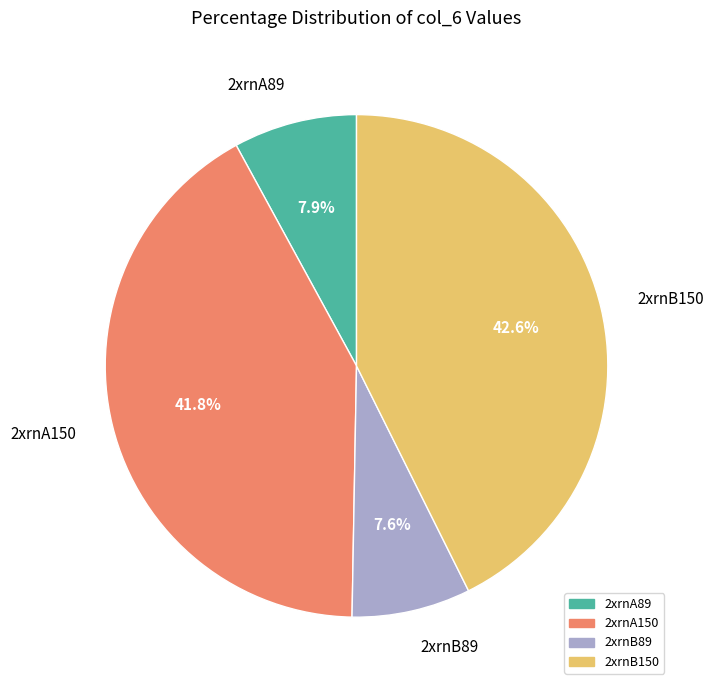

Which category has the biggest portion of the pie?

2xrnB150